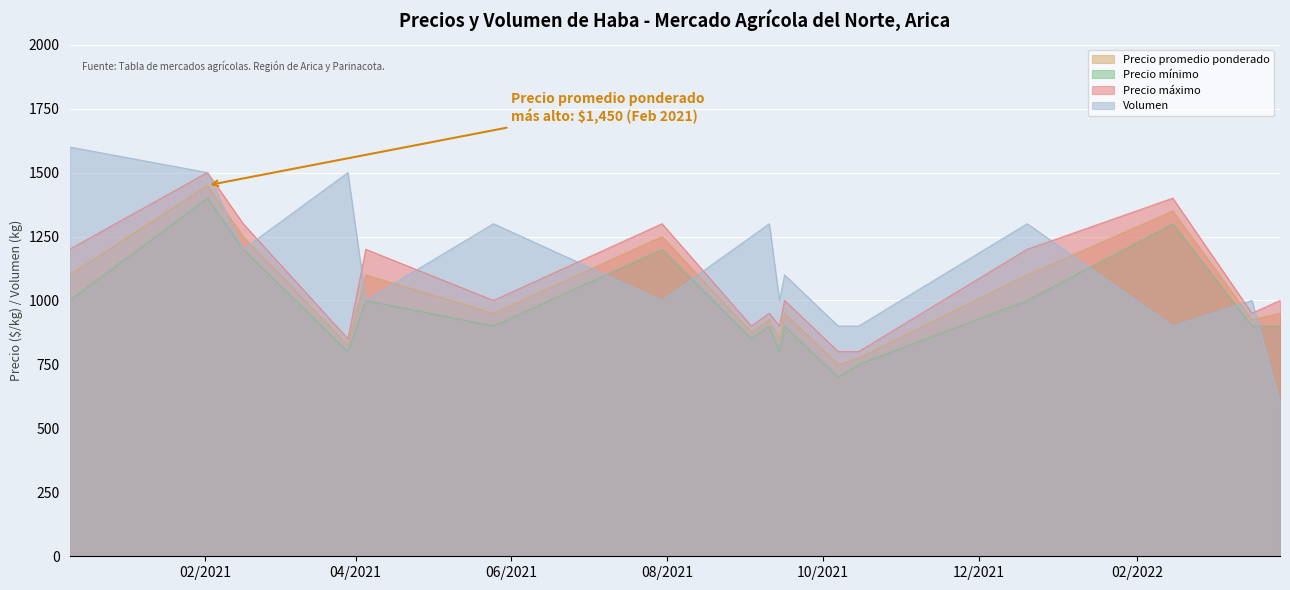

List the series in order of their peak value, highest first.

Volumen, Precio máximo, Precio promedio ponderado, Precio mínimo